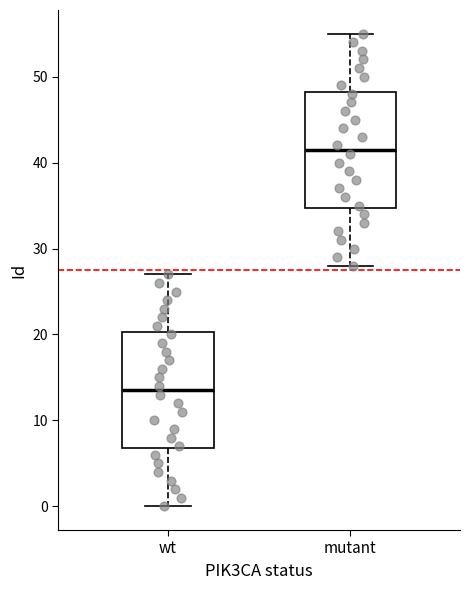

Reading left to right, read every box against the y-axis: the position of its median line, the range the box covers, and the ends of its whiskers. The values are not printed on the chart, so give them approximately, as read against the axis.

wt: median 14, box 7 to 20, whiskers 0 to 27
mutant: median 42, box 35 to 48, whiskers 28 to 55